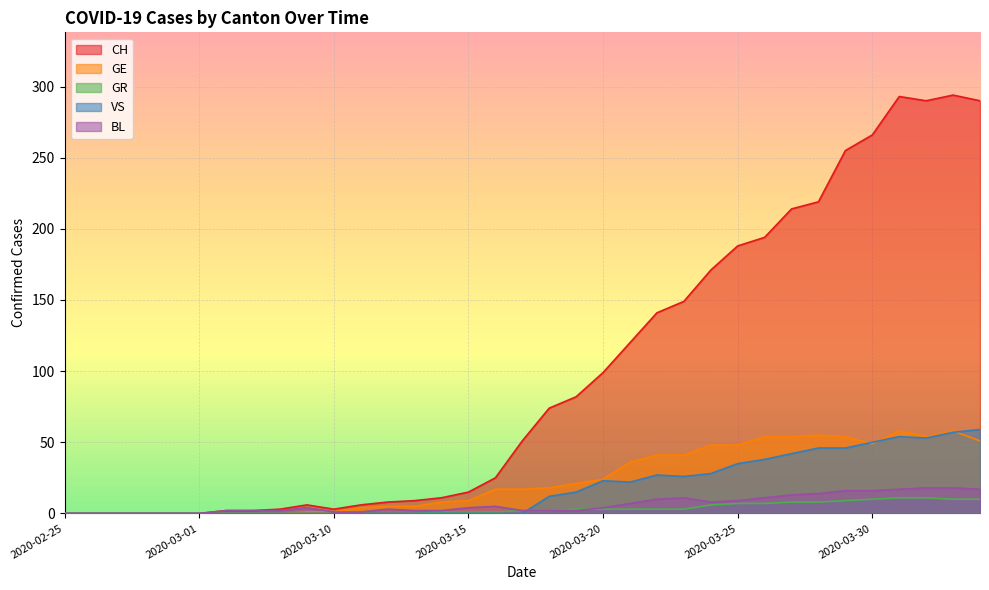

Reading left to right, transcribe all the data shown in this chart.

CH: 0	0	0	0	0	0	2	2	3	6	3	6	8	9	11	15	25	51	74	82	99	120	141	149	171	188	194	214	219	255	266	293	290	294	290
GE: 0	0	0	0	0	0	0	0	0	1	1	4	5	5	8	9	17	17	18	21	24	36	41	41	48	48	54	54	55	54	49	58	54	58	51
GR: 0	0	0	0	0	0	0	0	0	0	0	0	0	0	1	1	1	2	2	3	3	3	3	3	6	7	7	8	8	9	10	11	11	10	10
VS: 0	0	0	0	0	0	0	0	0	0	0	0	0	0	0	0	0	0	12	15	23	22	27	26	28	35	38	42	46	46	50	54	53	57	59
BL: 0	0	0	0	0	0	2	2	2	4	1	1	3	2	2	4	5	2	2	2	4	7	10	11	8	9	11	13	14	16	16	17	18	18	17